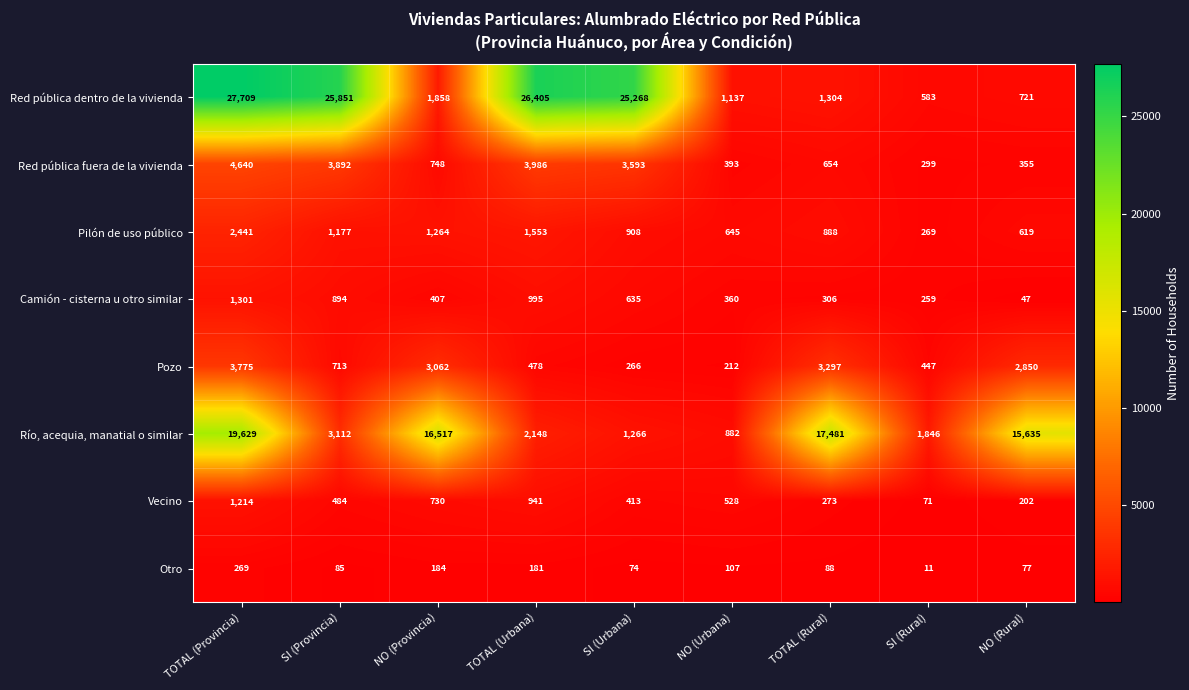

Where is Pozo nearest to the value 1993?

NO (Rural)